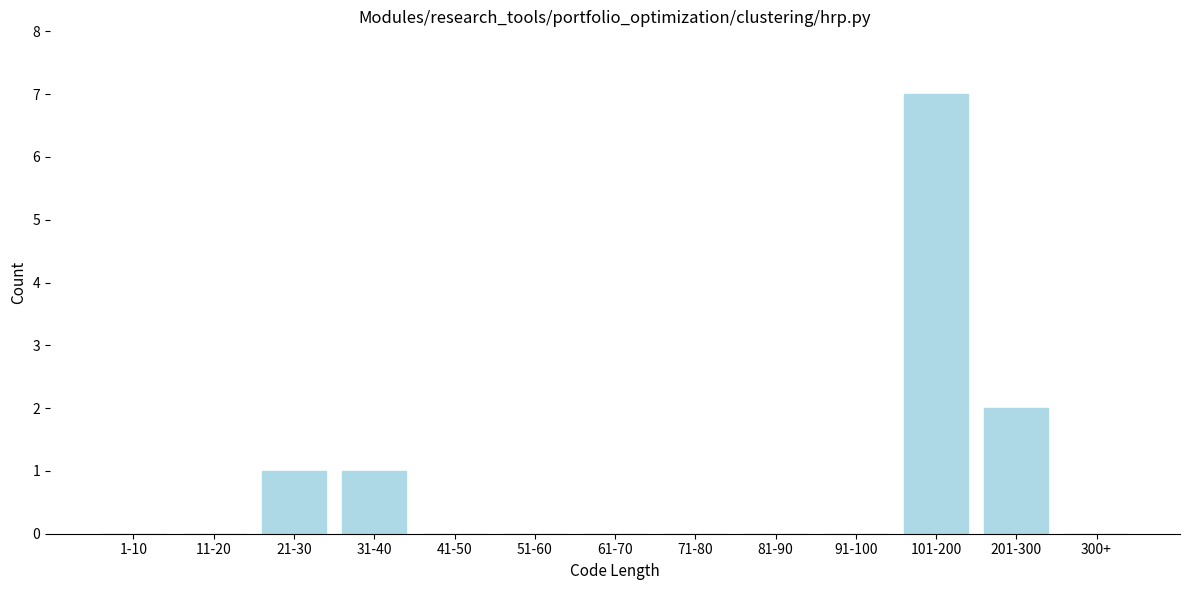

Reading left to right, extract all data points from this chart.

1-10=0	11-20=0	21-30=1	31-40=1	41-50=0	51-60=0	61-70=0	71-80=0	81-90=0	91-100=0	101-200=7	201-300=2	300+=0